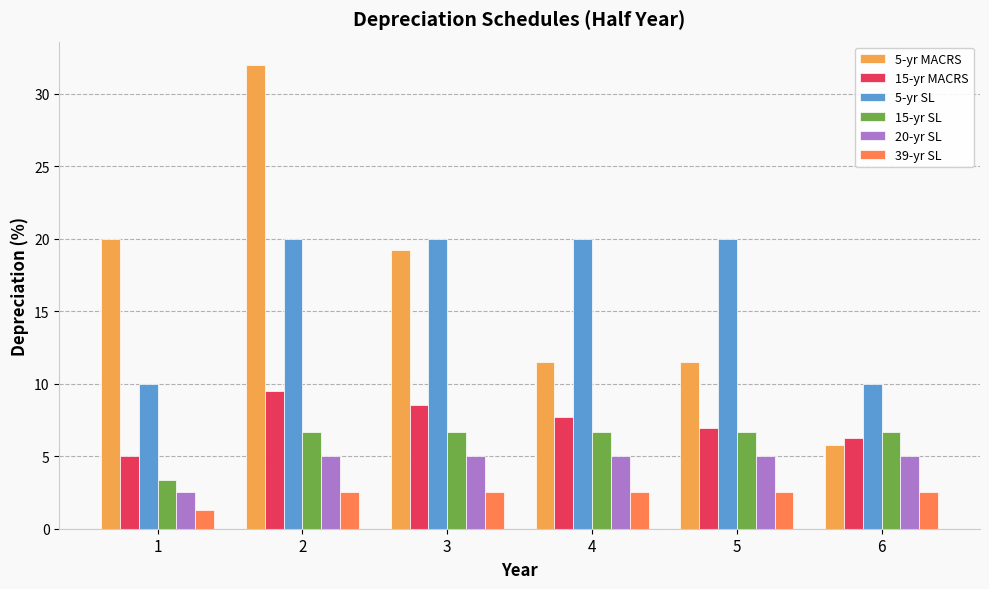

List the labels in order of 5-yr SL value, largest first.

2, 3, 4, 5, 1, 6